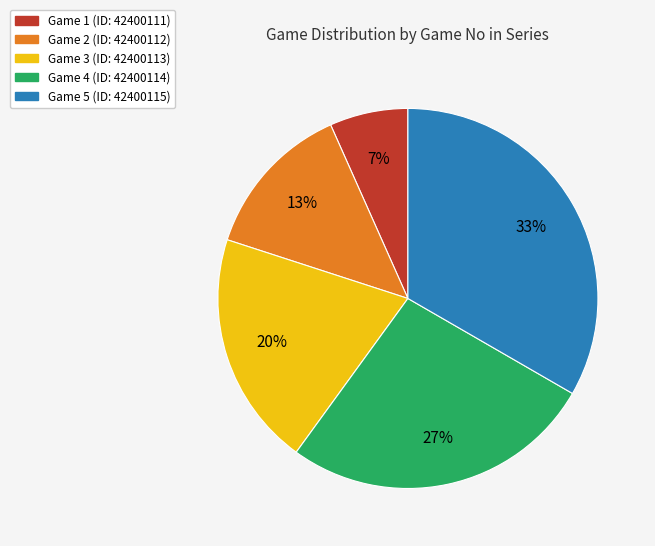

Is there any slice that represents more than half of the pie?

No